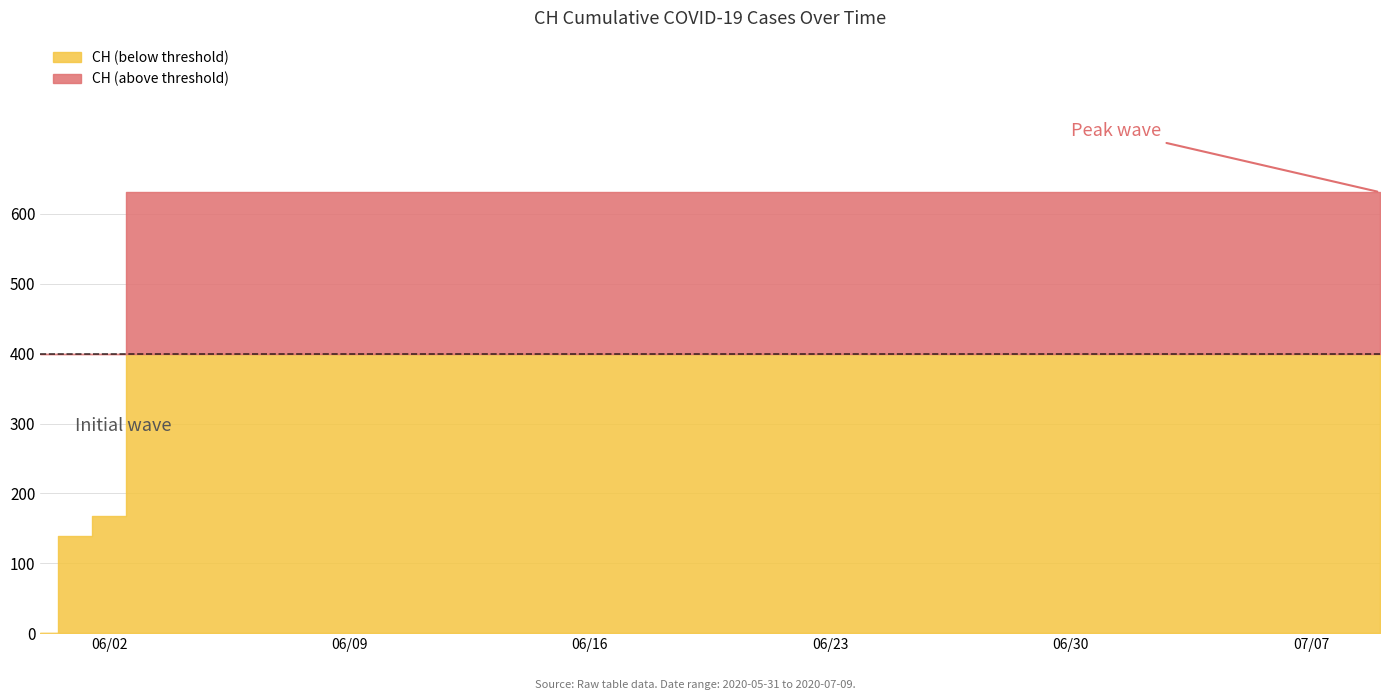

The value at 4 is 631. True or false?

True